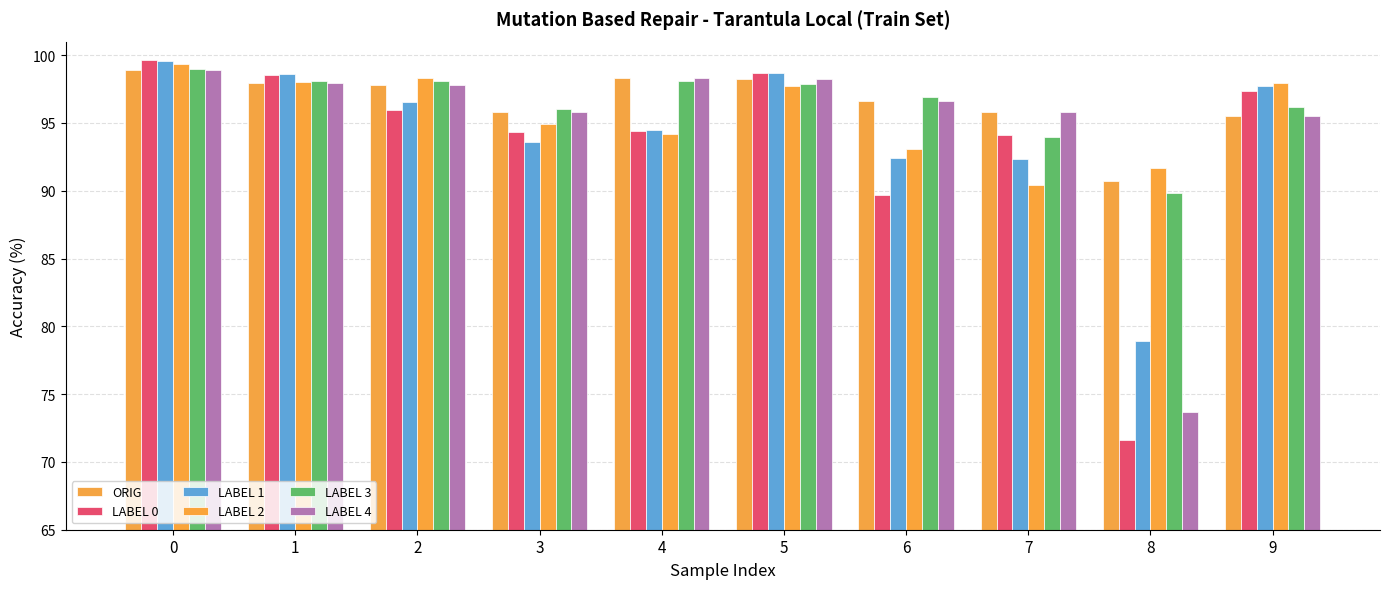

Does the chart contain any negative values?

No